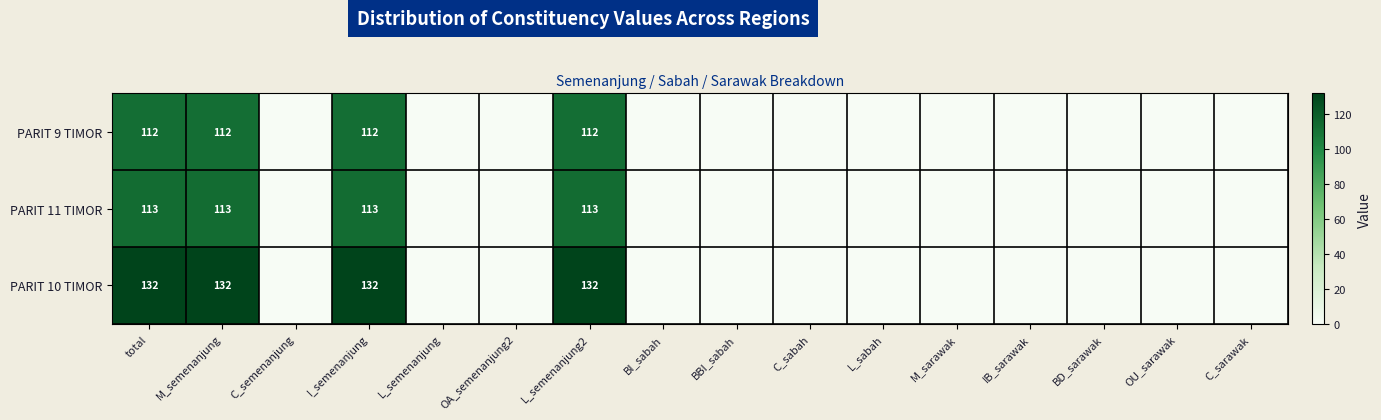

Is it true that PARIT 10 TIMOR equals 132 at M_semenanjung?

True